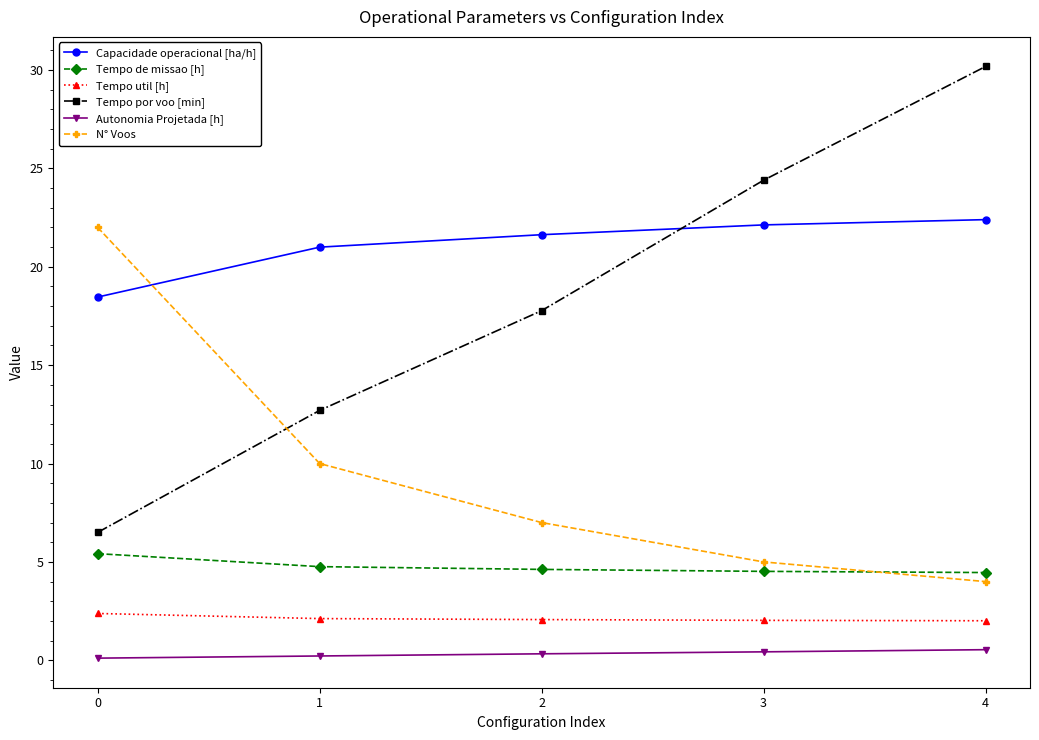

Is the value of Tempo de missao [h] at 4 greater than the value of Capacidade operacional [ha/h] at 0?

No